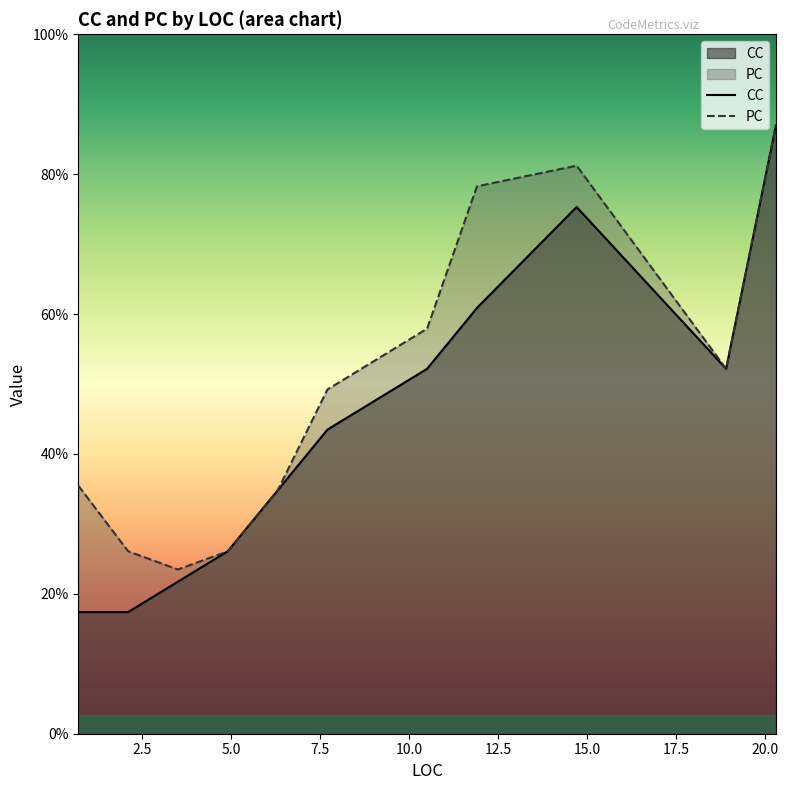

True or false: PC and CC cross at least once.

False